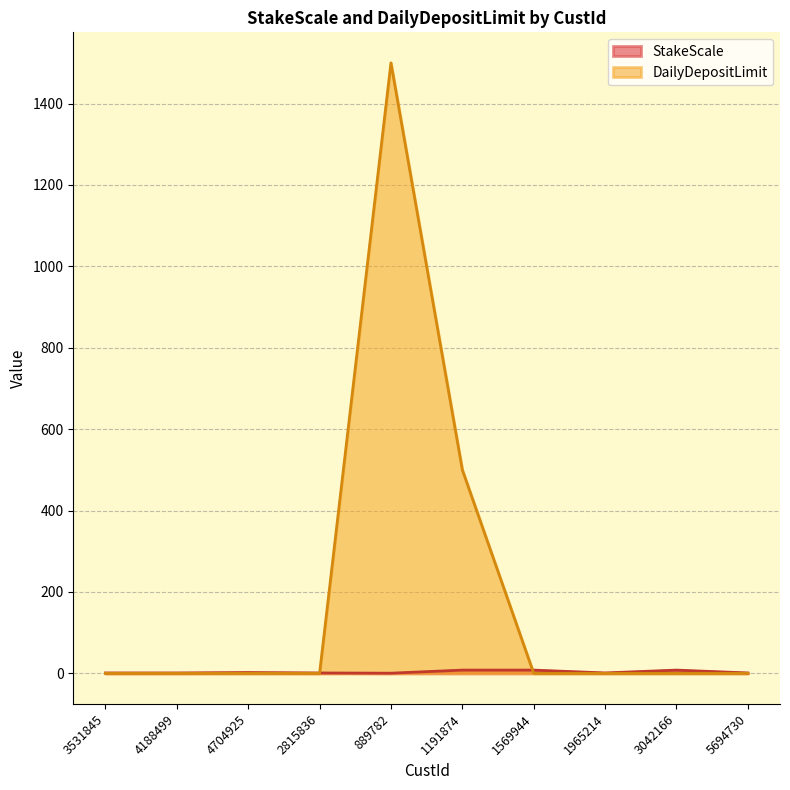

Reading right to left, transcribe all the data shown in this chart.

StakeScale: 1.0	8.0	1.0	8.0	8.0	0.4	1.0	2.0	1.0	1.0
DailyDepositLimit: 0.0	0.0	0.0	0.0	500.0	1500.0	0.0	0.0	0.0	0.0